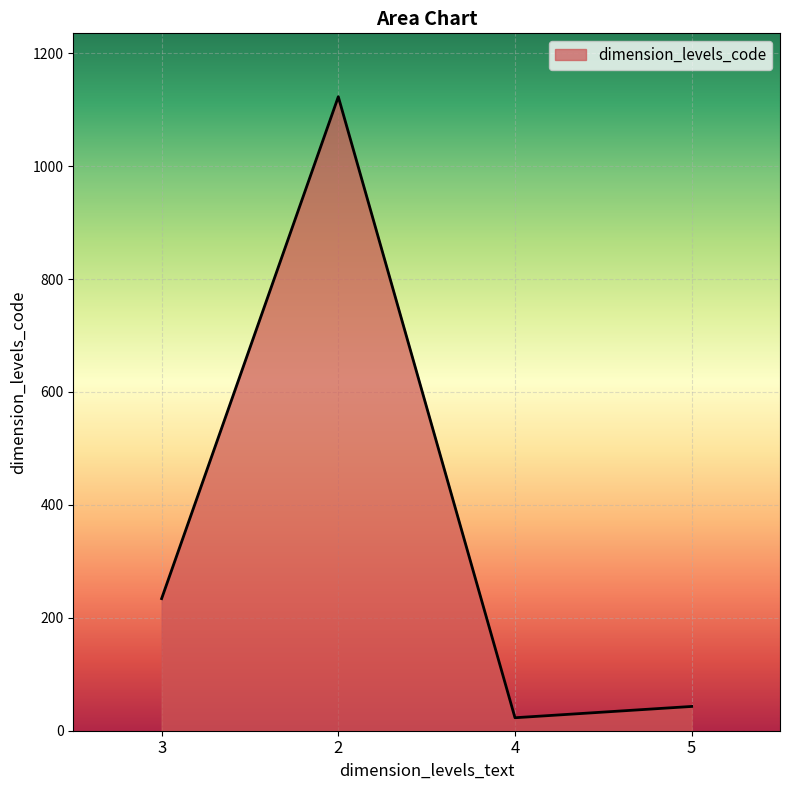

Reading left to right, extract all data points from this chart.

234	1123	23	43